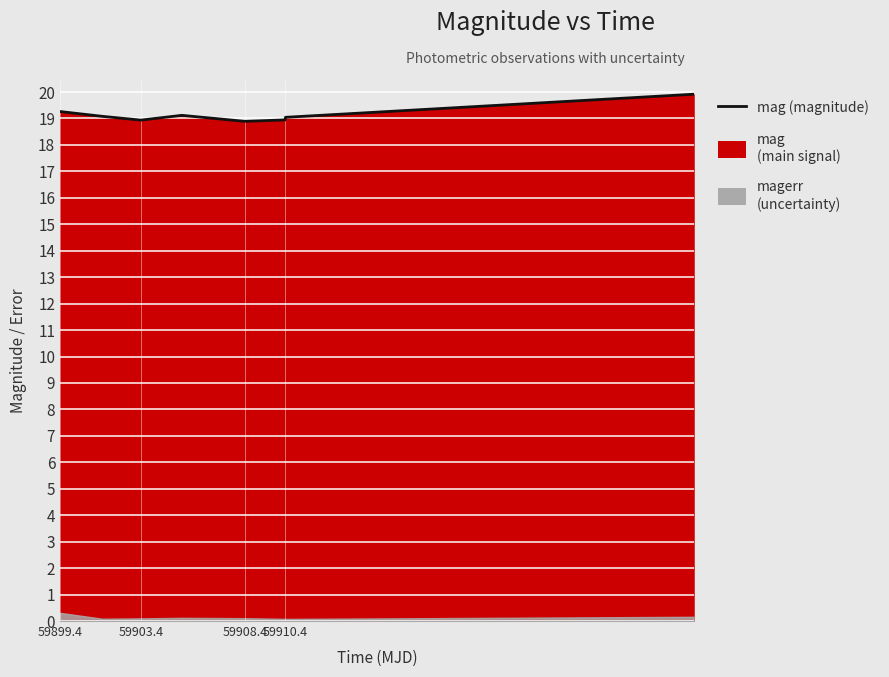

True or false: the data shows 19.9 at 59930.339502300136.

True